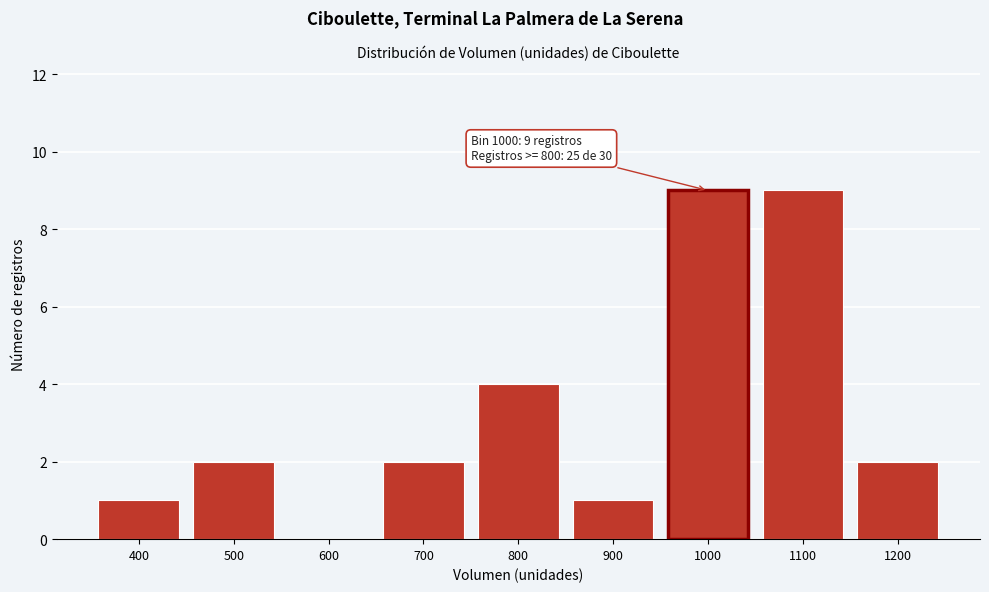

Reading left to right, extract all data points from this chart.

400=1	500=2	600=0	700=2	800=4	900=1	1000=9	1100=9	1200=2